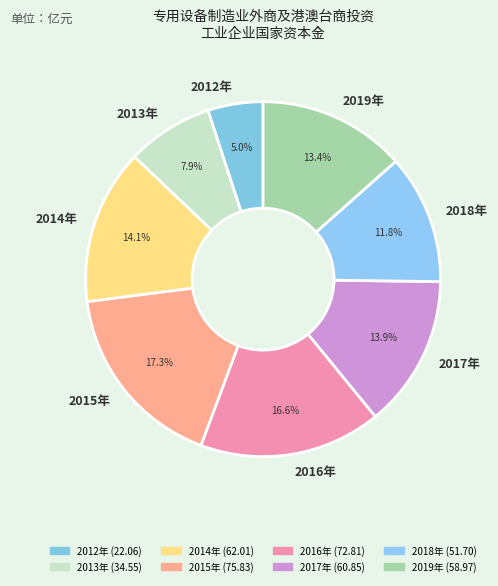

True or false: 2015年 accounts for 17% of the total.

True